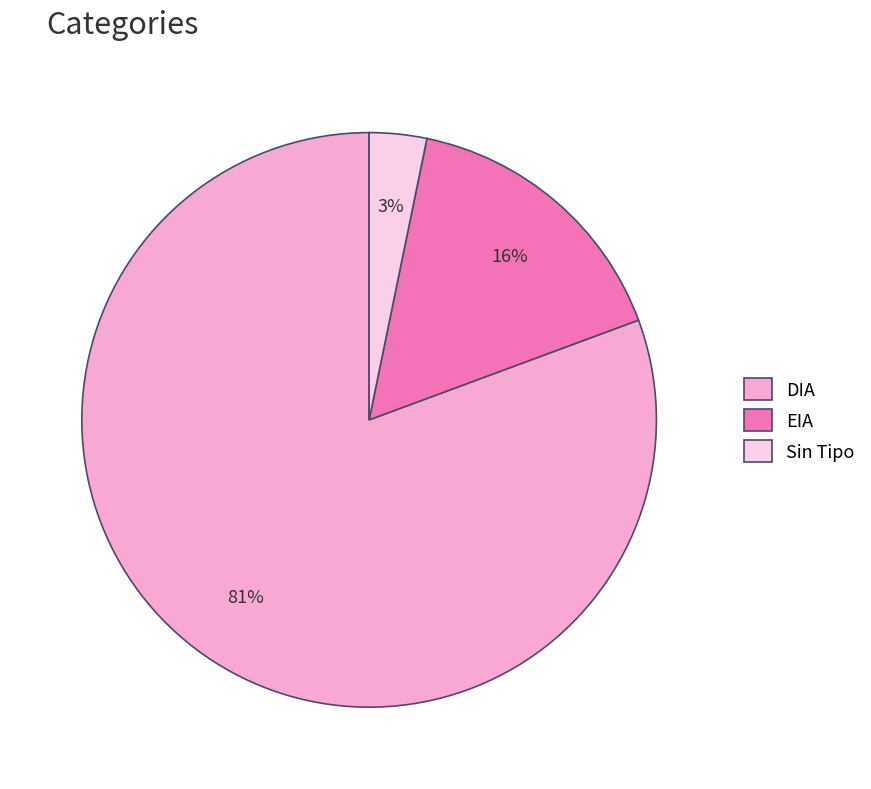

Which slice is the largest?

DIA